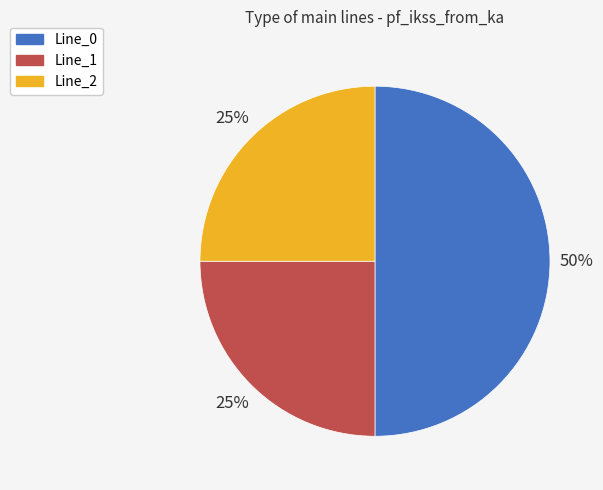

Between Line_0 and Line_1, which is larger?

Line_0